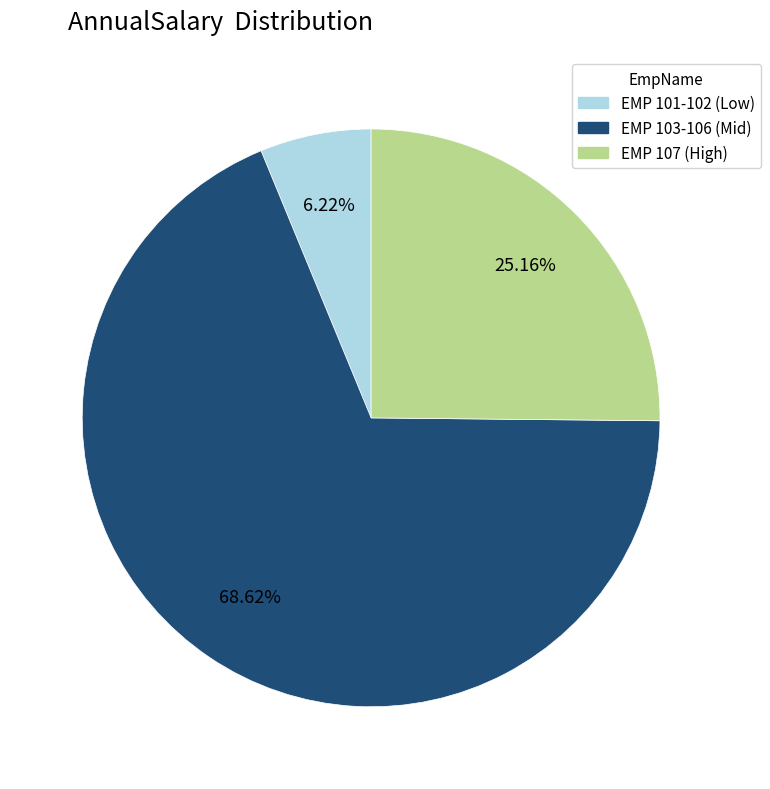

Count the number of slices in the pie.

3